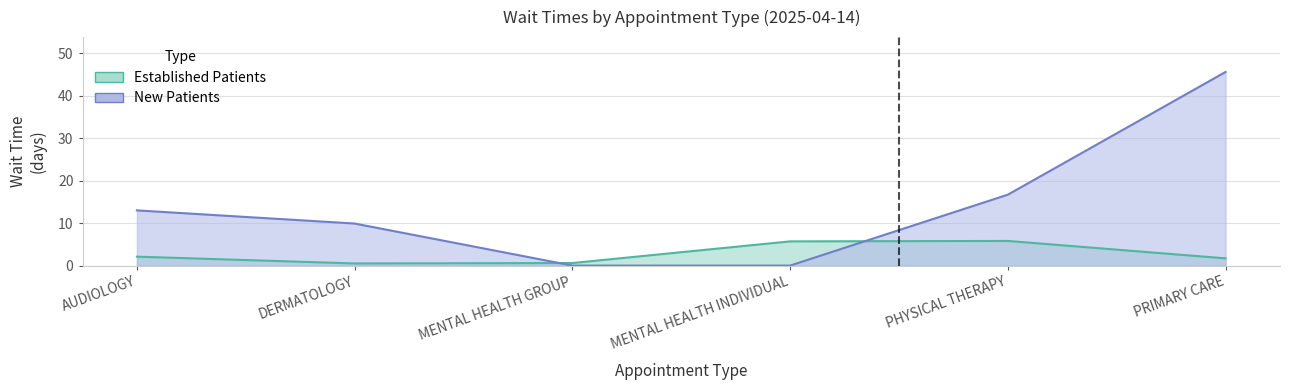

What position from the left is PHYSICAL THERAPY?

5